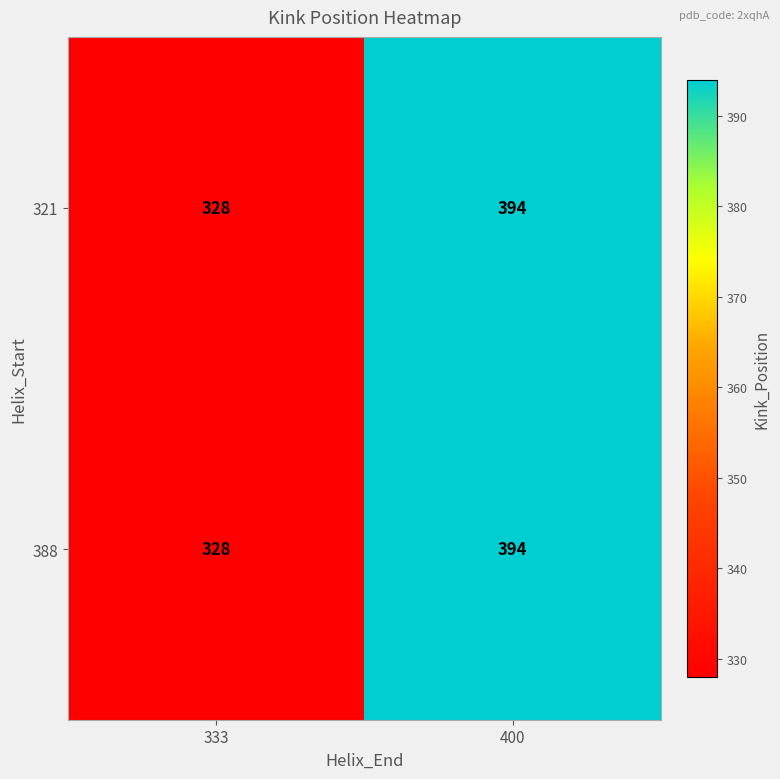

How many categories are shown in the chart?

2